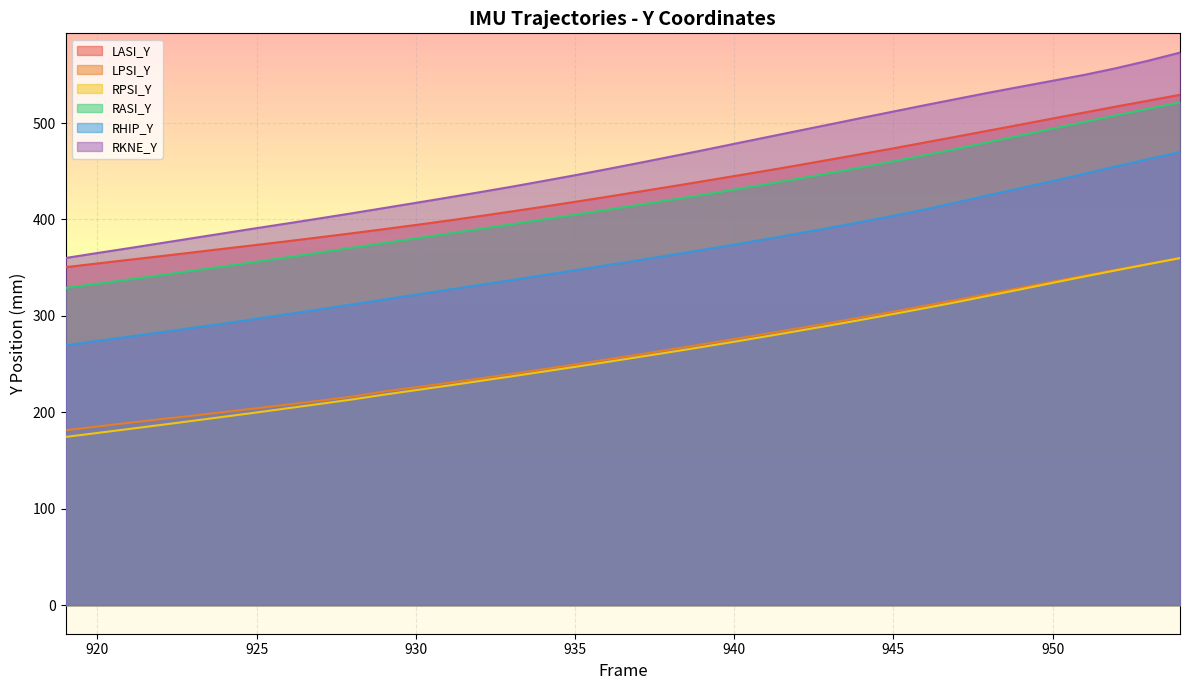

What is the minimum value shown in the chart?

174.5